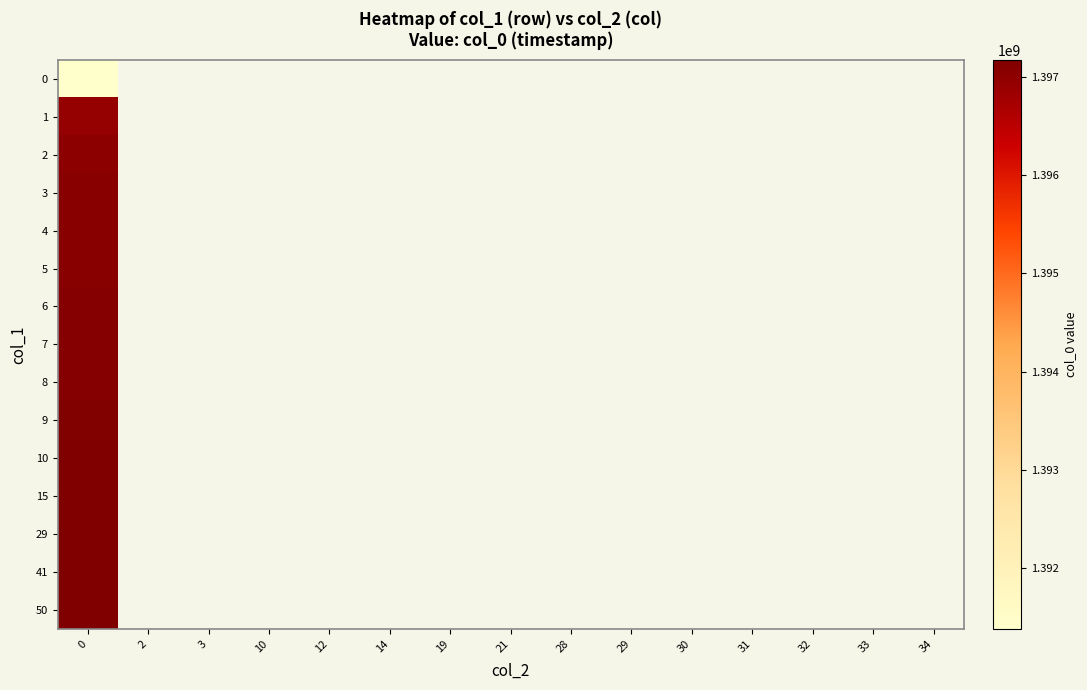

List the series in order of their peak value, lowest first.

0, 1, 2, 3, 4, 5, 6, 7, 8, 9, 10, 15, 29, 41, 50